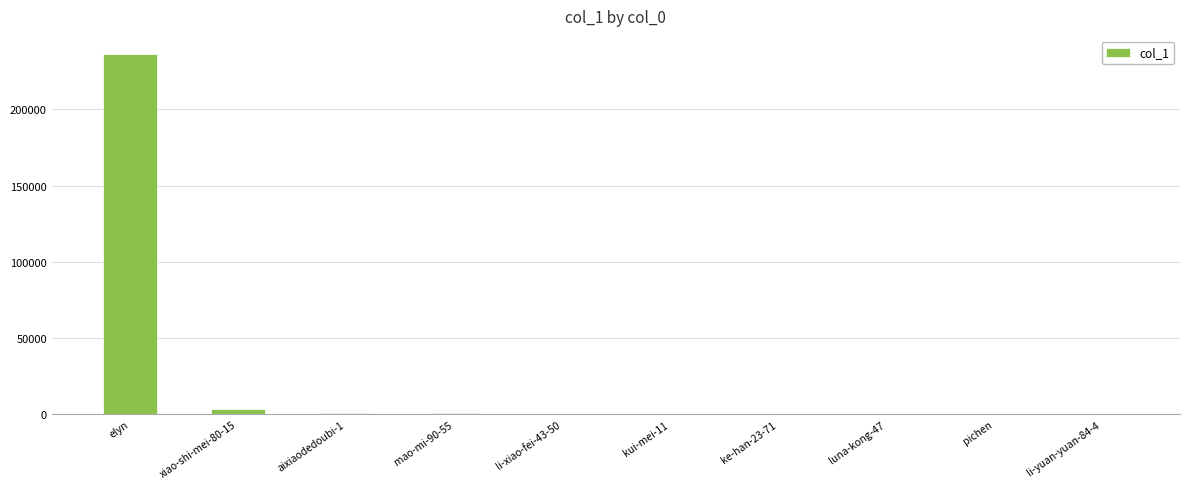

What is the difference between the values at luna-kong-47 and li-yuan-yuan-84-4?

24